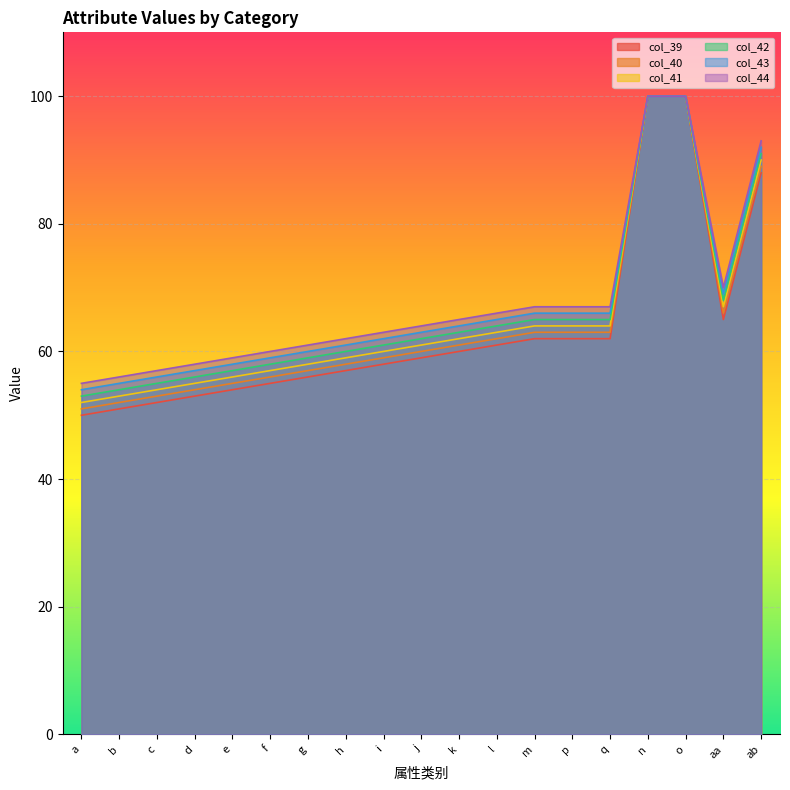

How many series are shown in this chart?

6